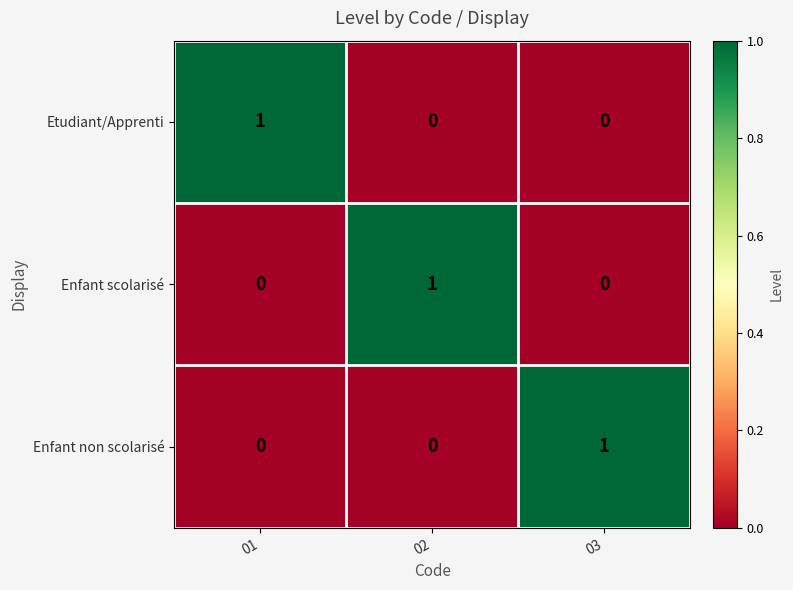

Count the Enfant non scolarisé values in the range 0 to 1.

3